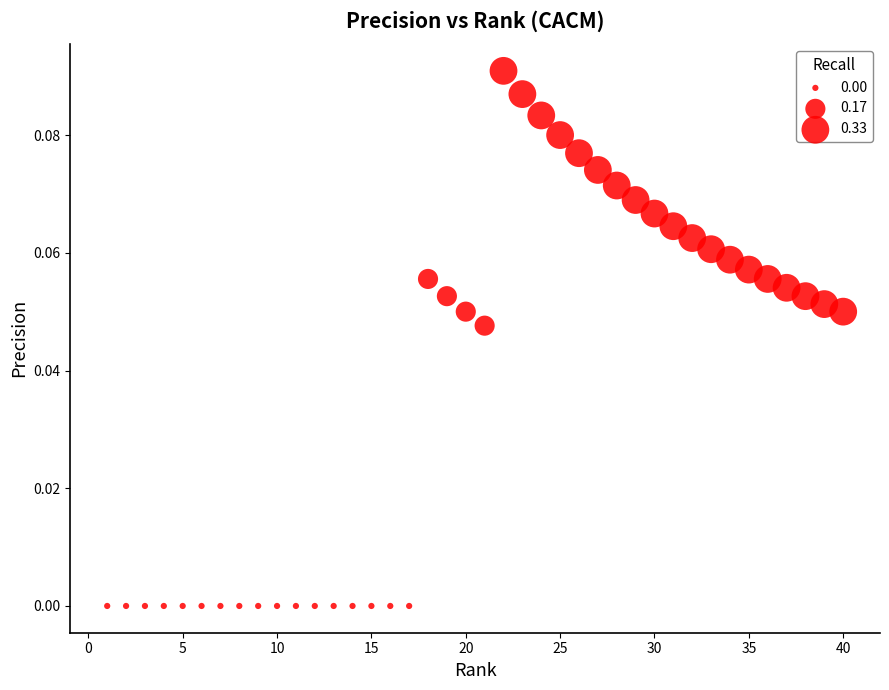

What is the range of X values (max minus min)?

39.0